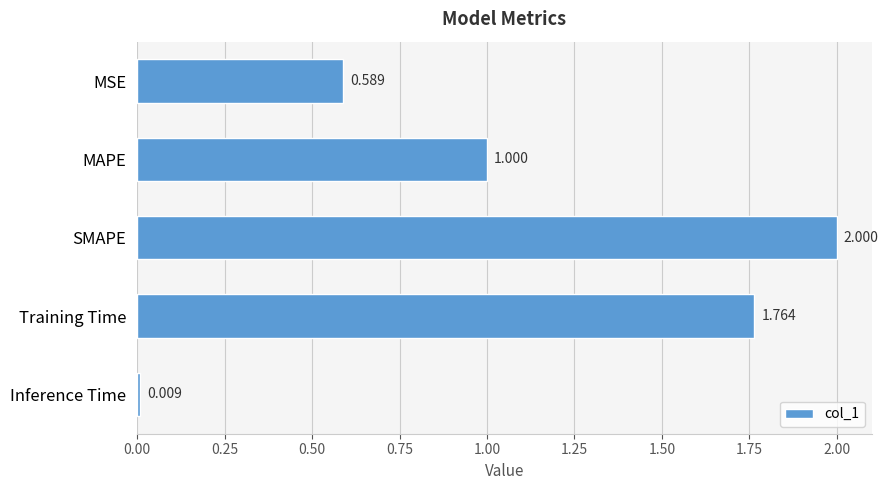

What is the label of the 3rd bar from the bottom?

SMAPE